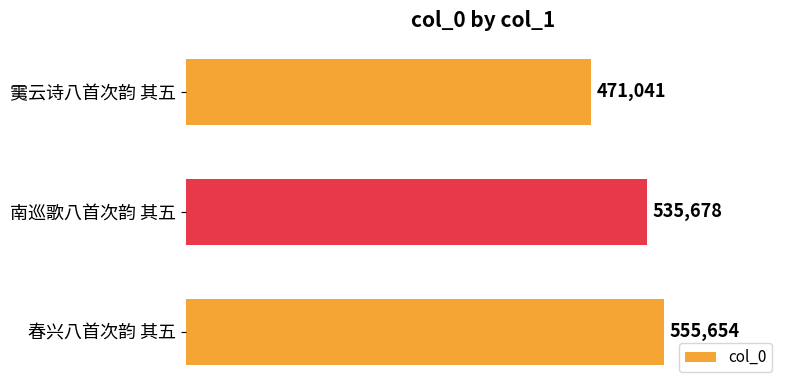

Is it true that the value at 春兴八首次韵 其五 is 555654?

True